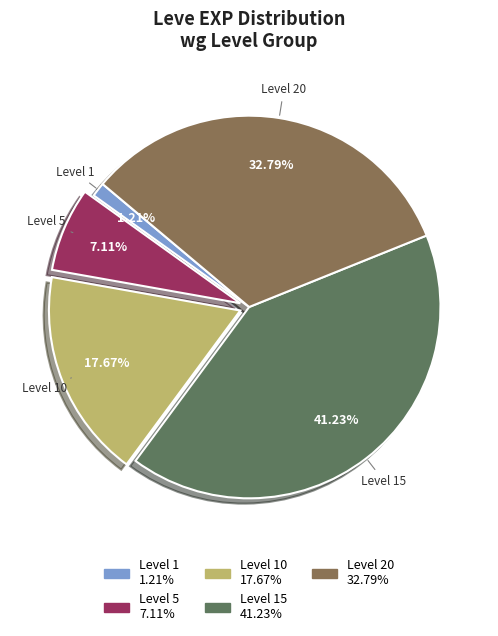

Is there a majority slice in this chart?

No